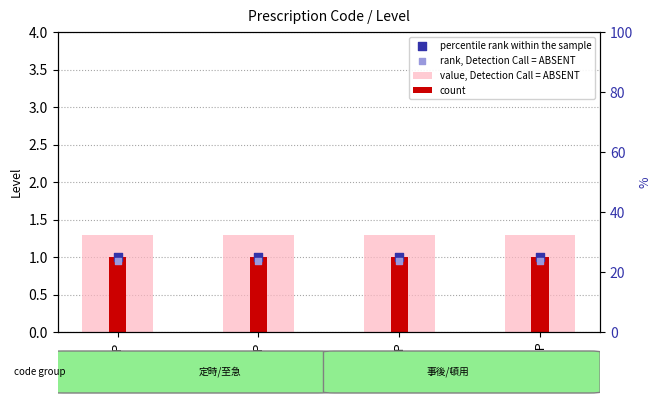

What are all the series names shown in the legend?

value, Detection Call = ABSENT, count, percentile rank within the sample, rank, Detection Call = ABSENT